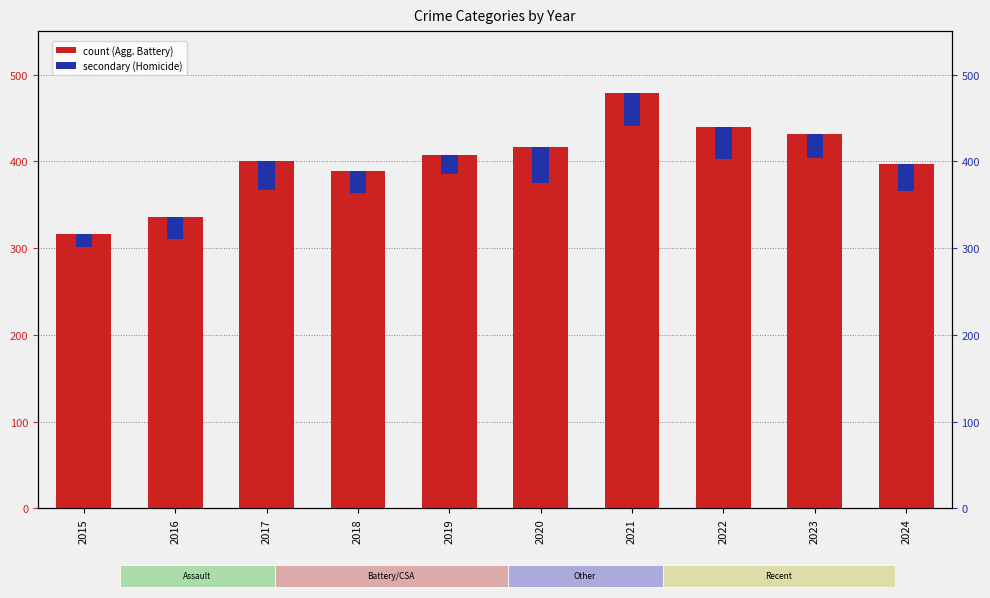

The Aggravated Battery series shows 336 at 2016. True or false?

True